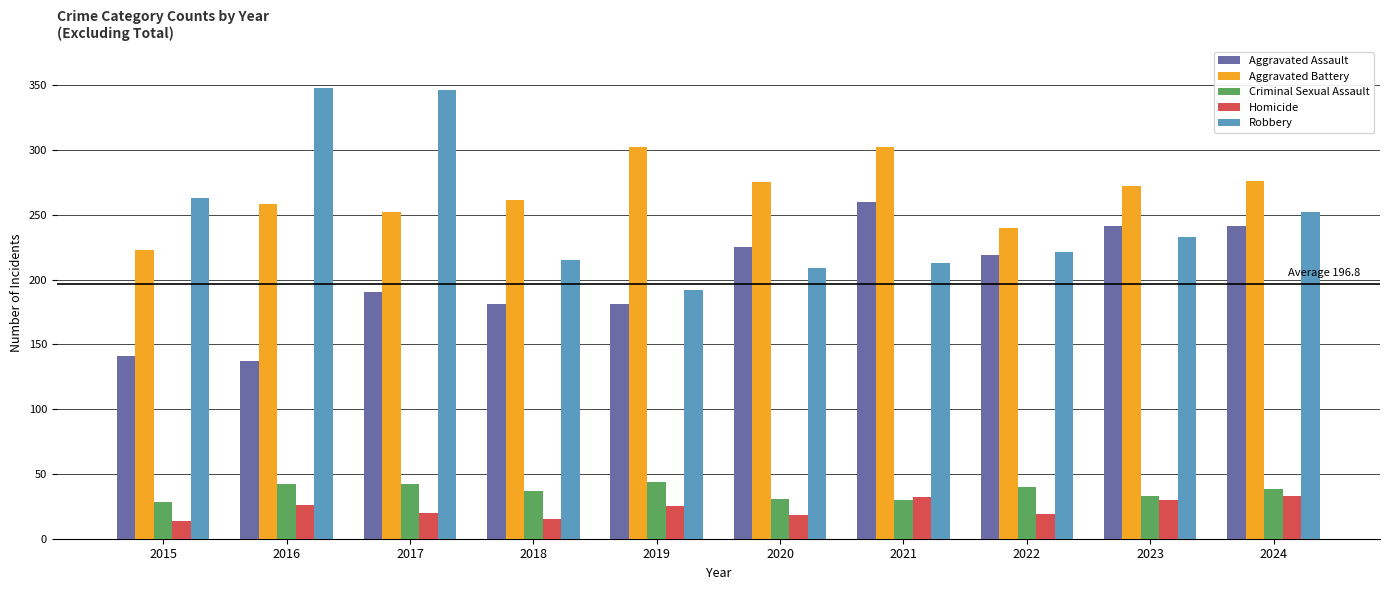

What is the minimum value shown in the chart?

14